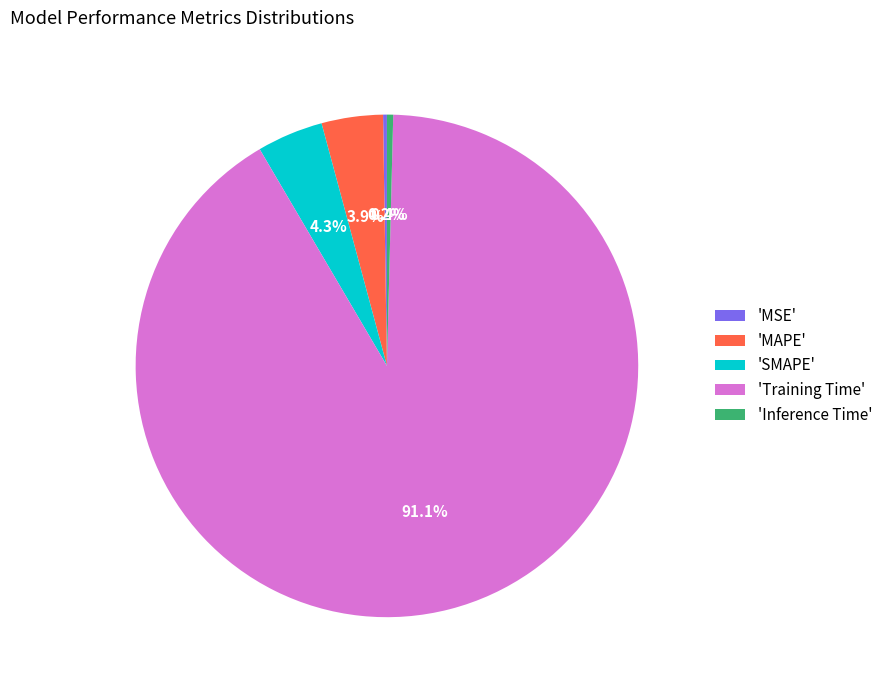

Which category has the biggest portion of the pie?

'Training Time'